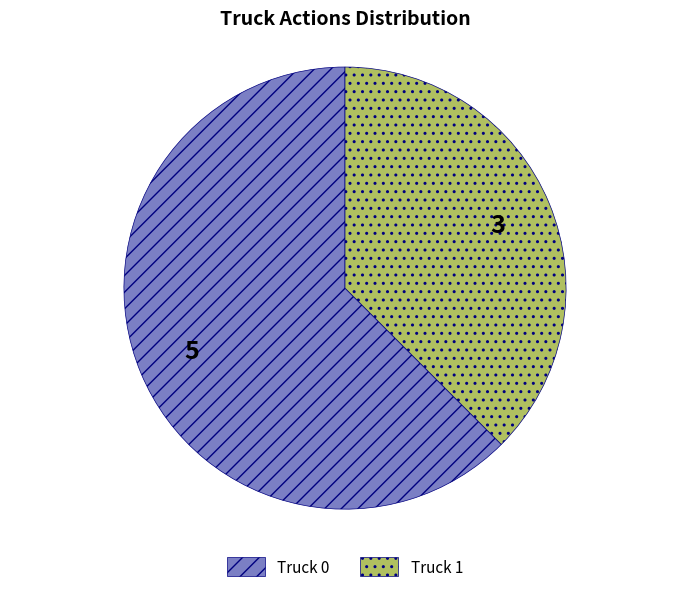

The Truck 0 slice represents 62% of the pie. True or false?

True